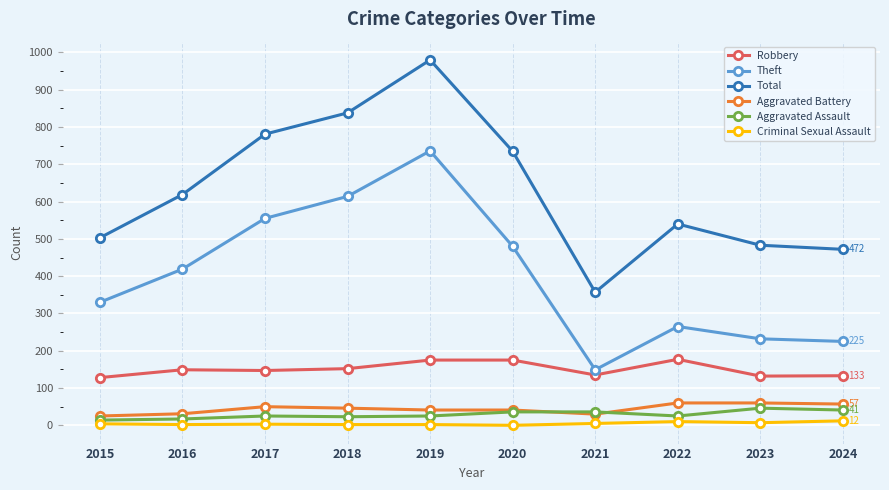

Which series has the largest total across all categories?

Total